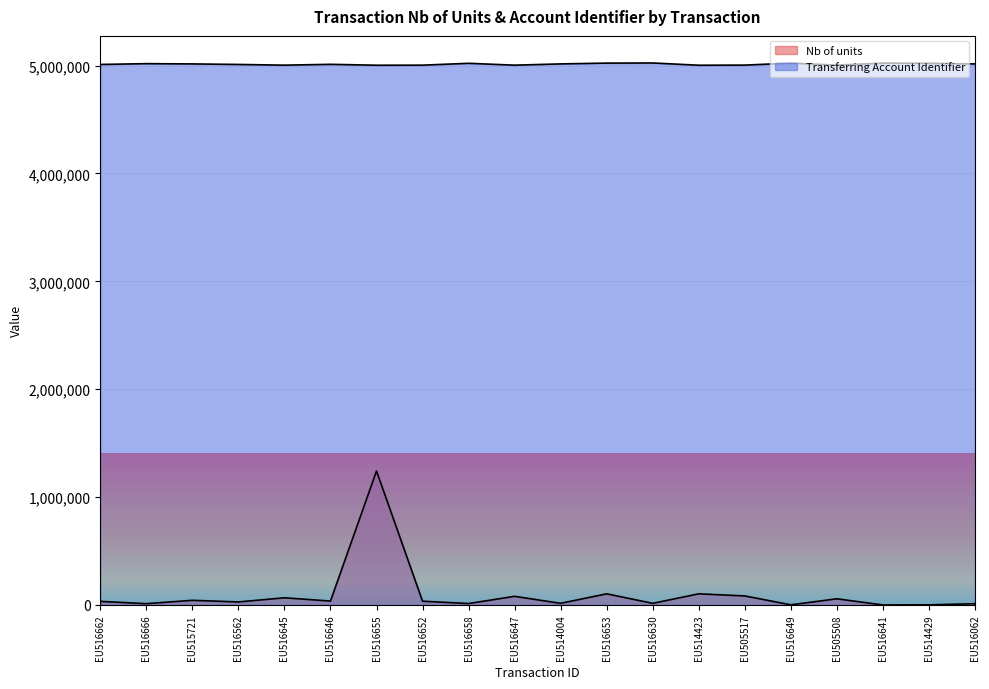

True or false: Transferring Account Identifier has a value of 5022593 at EU516653.

True